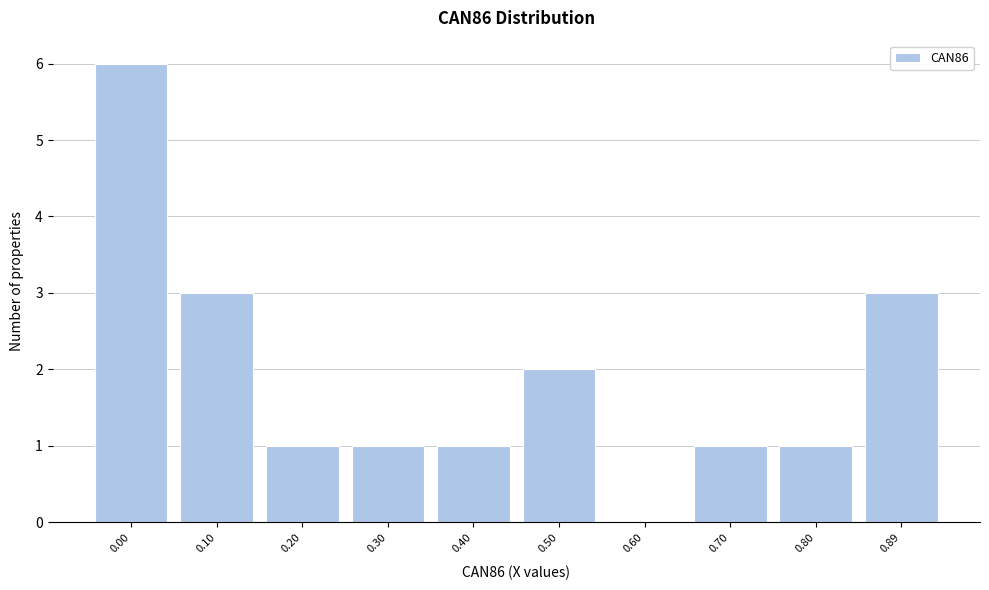

Reading left to right, transcribe all the data shown in this chart.

0.00=6	0.10=3	0.20=1	0.30=1	0.40=1	0.50=2	0.60=0	0.70=1	0.80=1	0.89=3